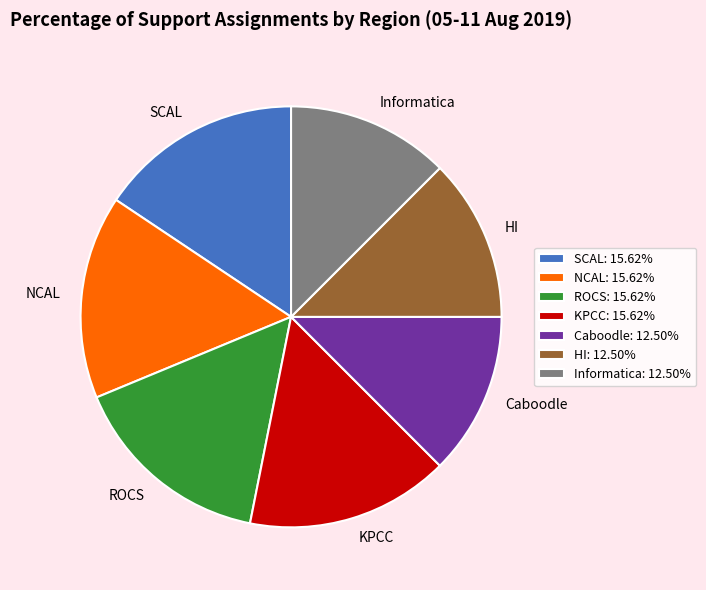

Is there any slice that represents more than half of the pie?

No